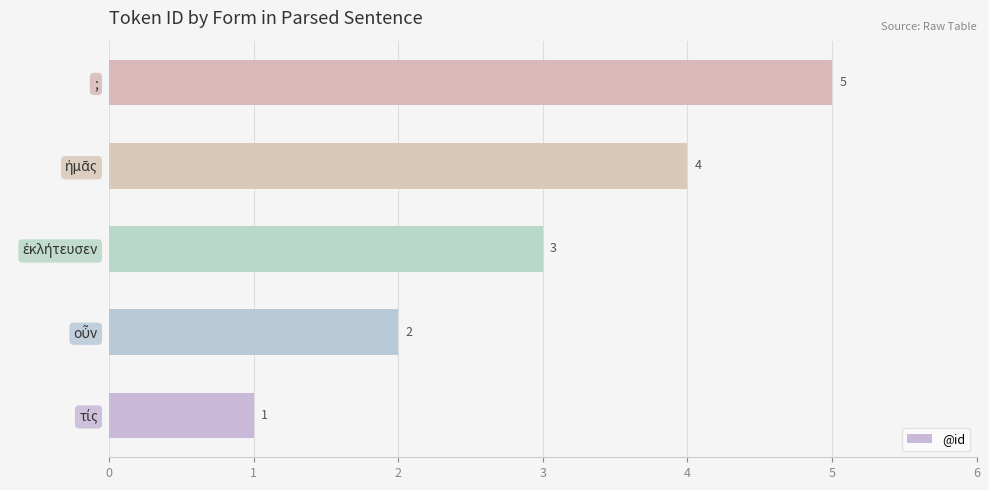

Count the values in the range 2 to 4.

3